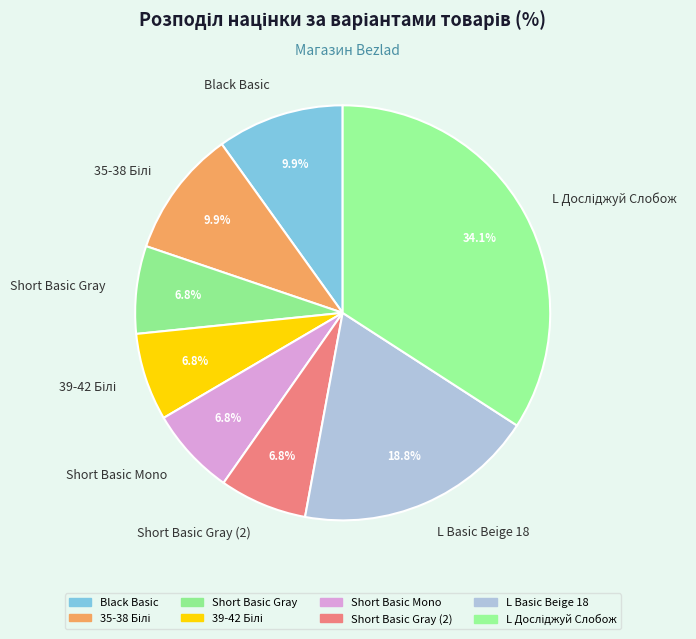

What percentage is NOT represented by Black Basic?

90.1%